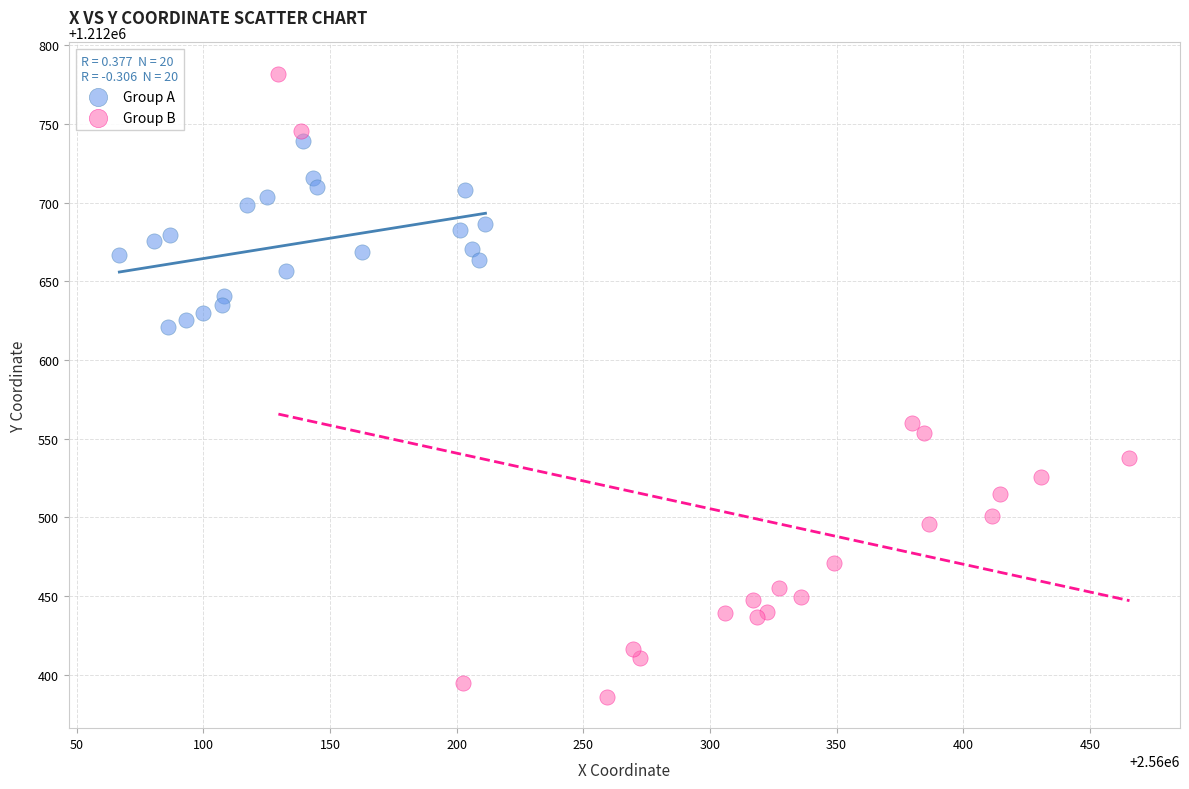

Which series contains the highest Y value?

Group B